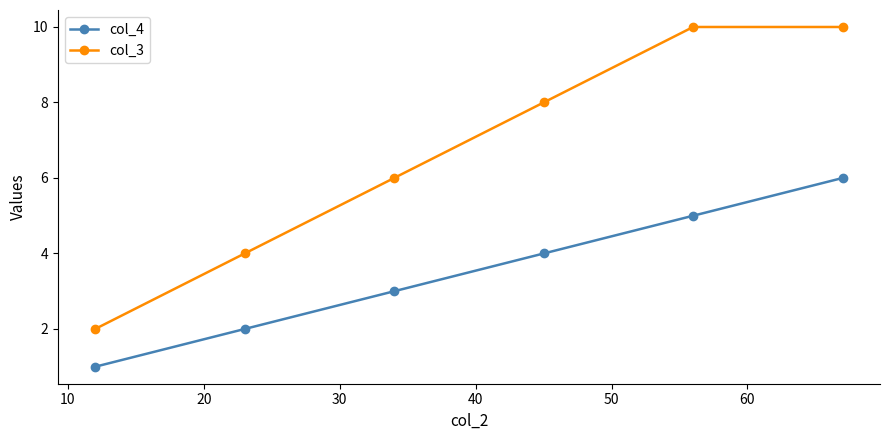

True or false: col_4 and col_3 cross at least once.

False